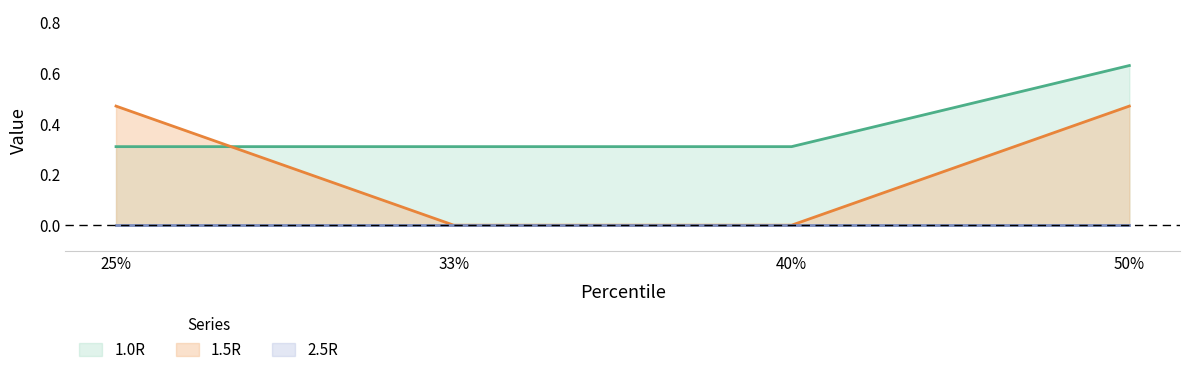

Count the 1.5R values in the range 0 to 1.

4